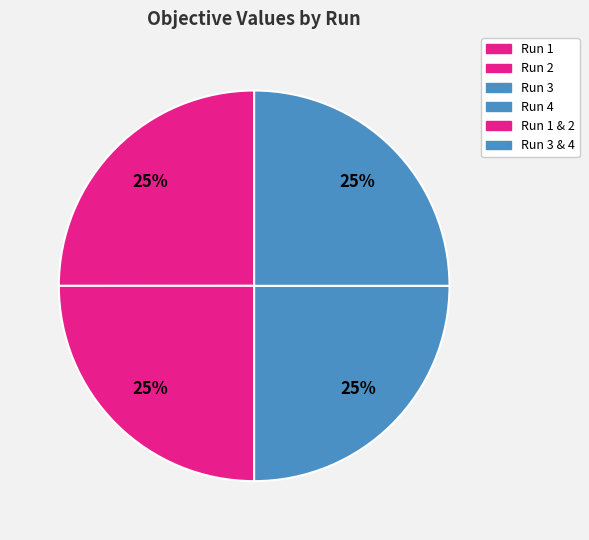

How many slices are in this pie chart?

4